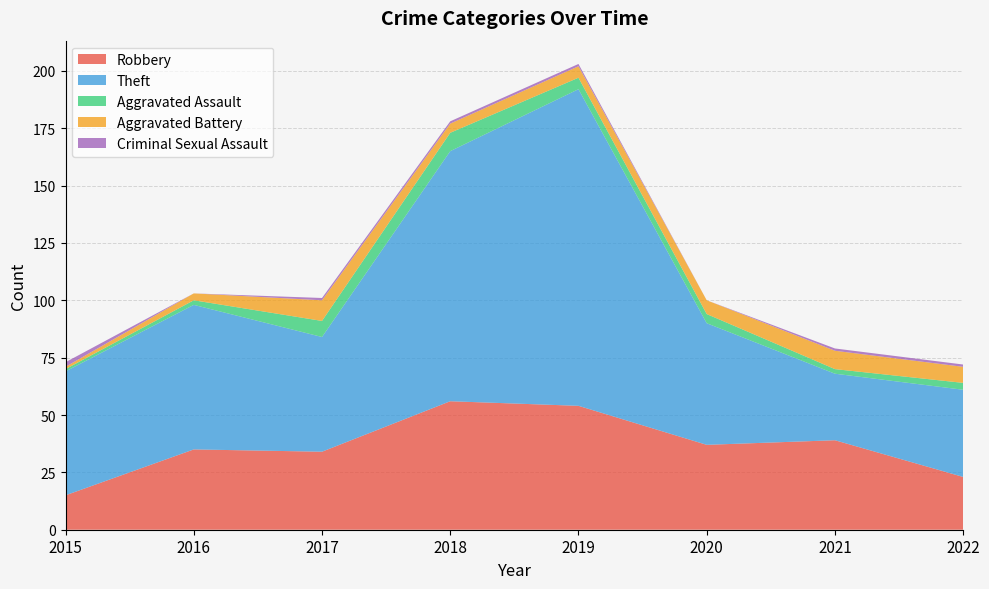

Reading right to left, extract all data points from this chart.

Robbery: 2022=23	2021=39	2020=37	2019=54	2018=56	2017=34	2016=35	2015=15
Theft: 2022=38	2021=29	2020=53	2019=138	2018=109	2017=50	2016=63	2015=54
Aggravated Assault: 2022=3	2021=2	2020=4	2019=5	2018=8	2017=7	2016=2	2015=1
Aggravated Battery: 2022=7	2021=8	2020=6	2019=5	2018=4	2017=9	2016=3	2015=1
Criminal Sexual Assault: 2022=1	2021=1	2020=0	2019=1	2018=1	2017=1	2016=0	2015=2